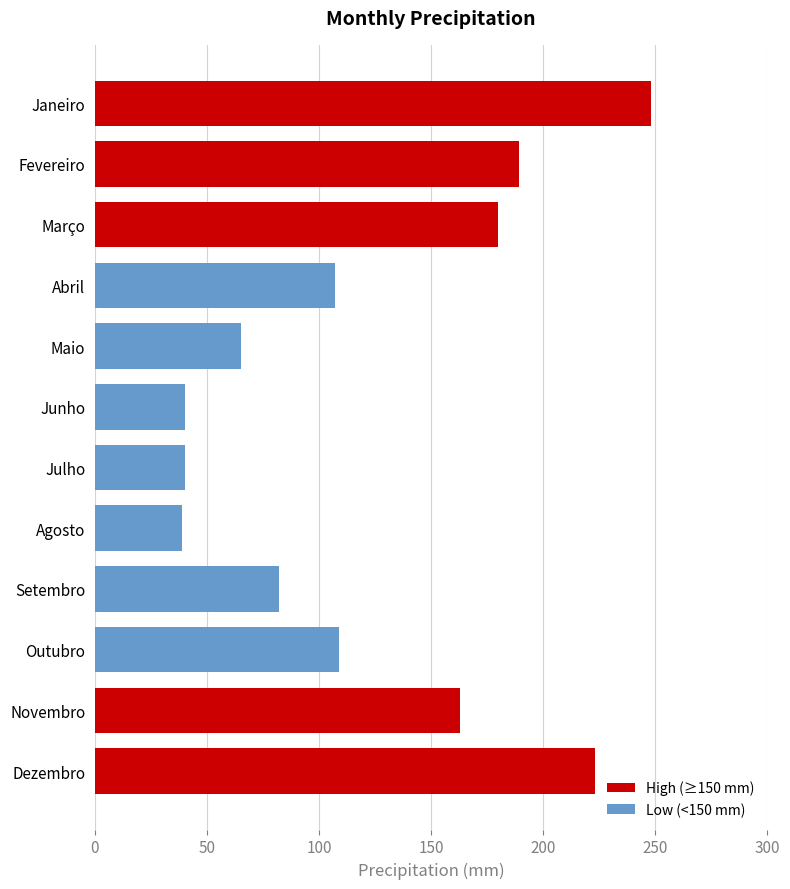

Does the chart contain stacked bars?

No